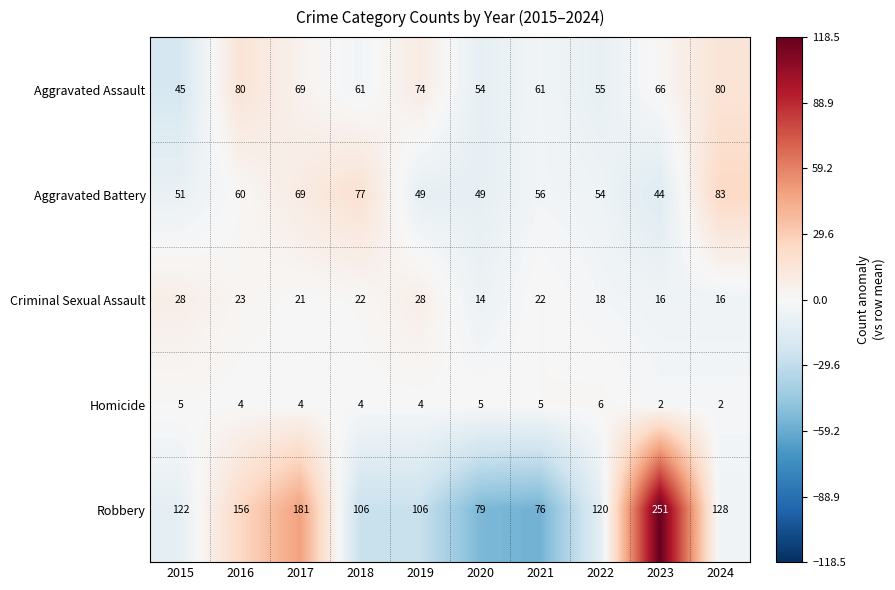

Which series has the largest total across all categories?

Robbery